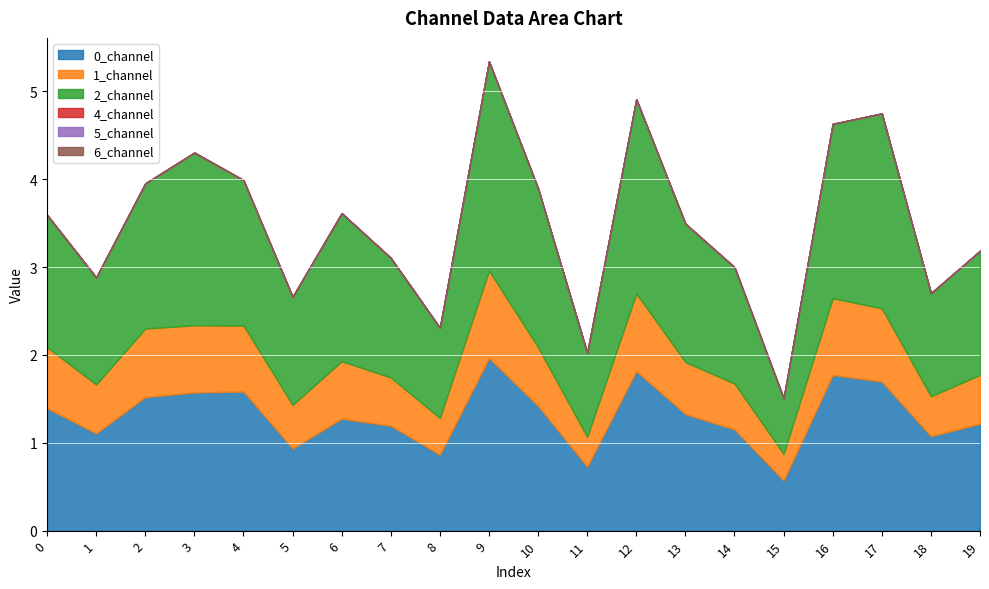

True or false: 6_channel and 2_channel intersect in this chart.

False